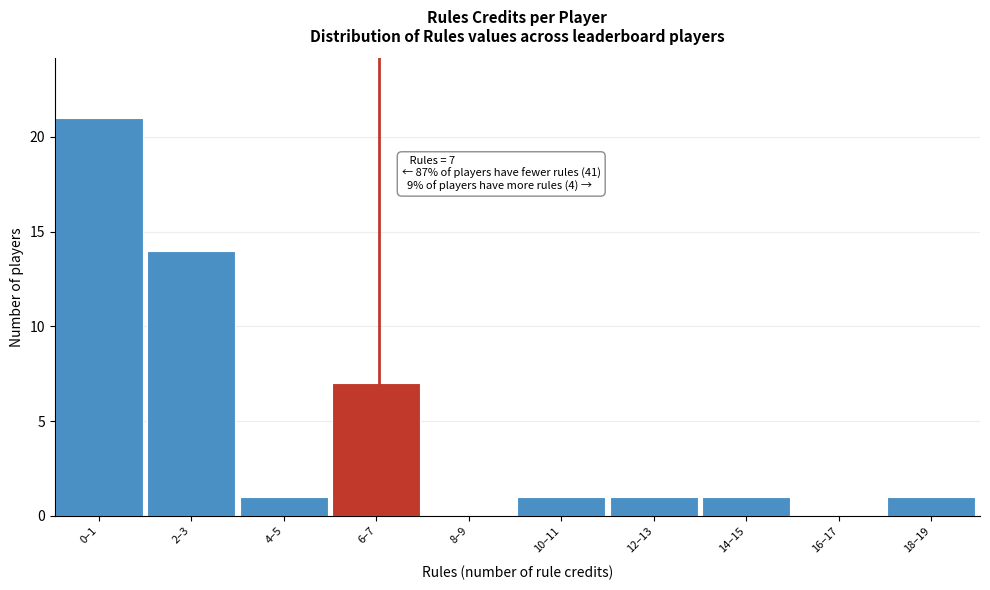

Reading left to right, extract all data points from this chart.

0–1=21	2–3=14	4–5=1	6–7=7	8–9=0	10–11=1	12–13=1	14–15=1	16–17=0	18–19=1